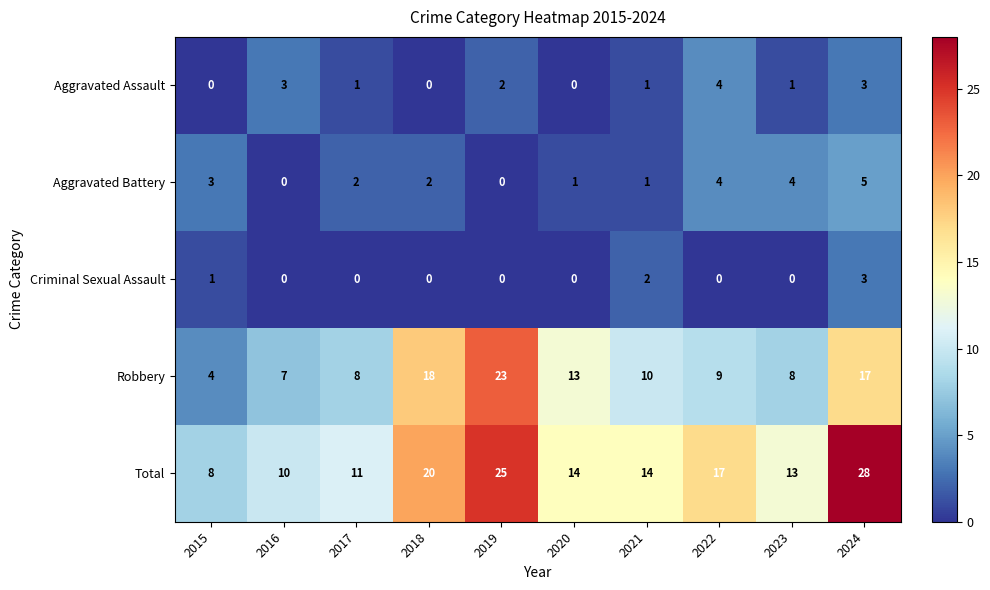

Between 2016 and 2022, which series saw the biggest shift?

Total